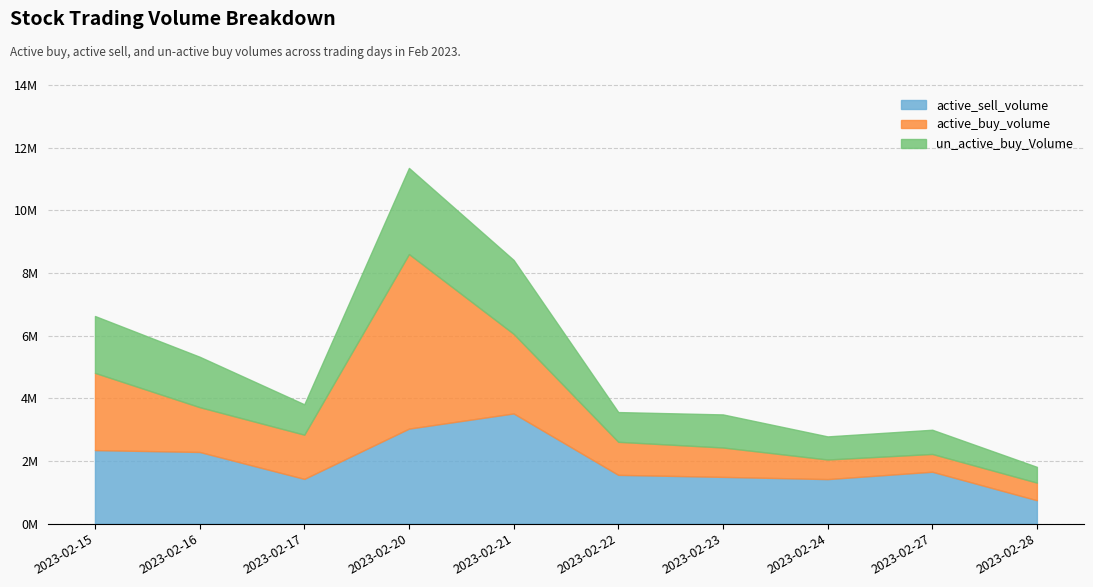

Which series has the largest total across all categories?

active_sell_volume